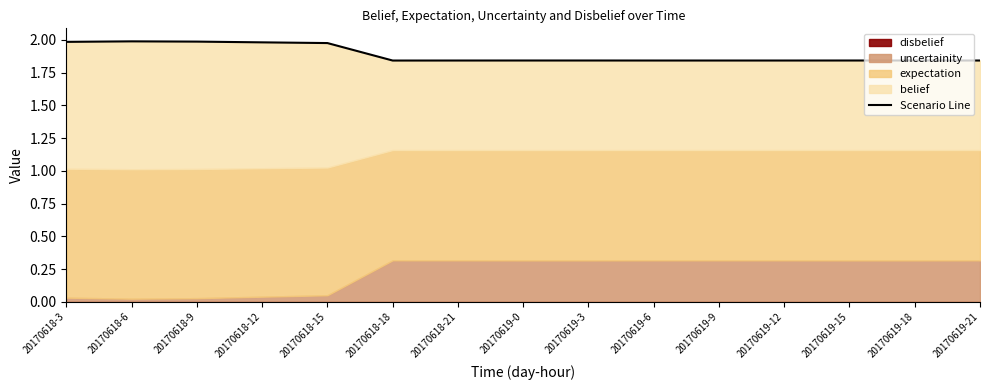

At which category does the data reach its first local valley?

20170618-18